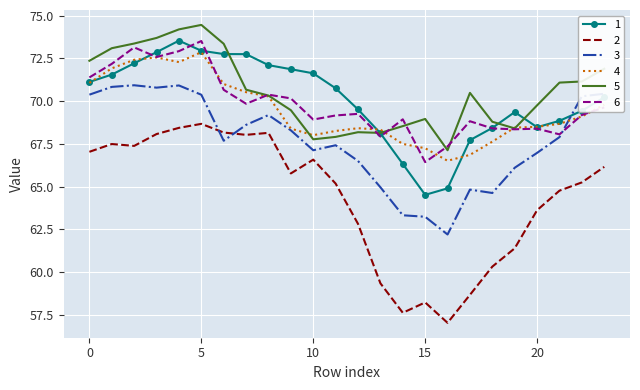

True or false: 2 and 1 intersect in this chart.

False